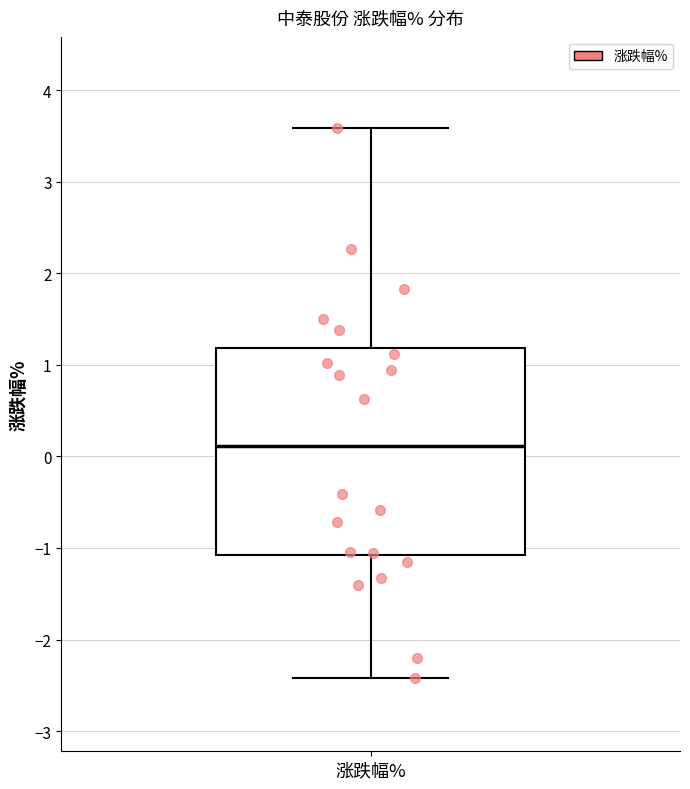

Transcribe this box plot: give where the median line is, the range the box spans, and where the two whiskers end, as read against the y-axis. The values are not printed on the chart, so give them approximately, as read against the axis.

median 0.1, box -1.1 to 1.2, whiskers -2.4 to 3.6